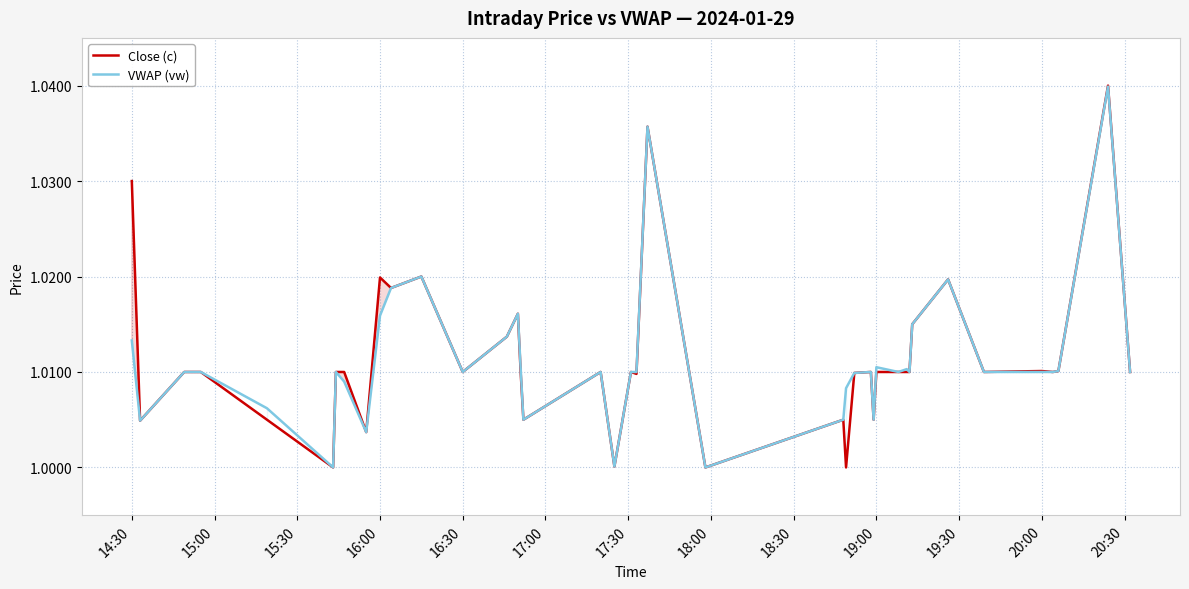

The VWAP (vw) series shows 0.4 at 14:30. True or false?

False